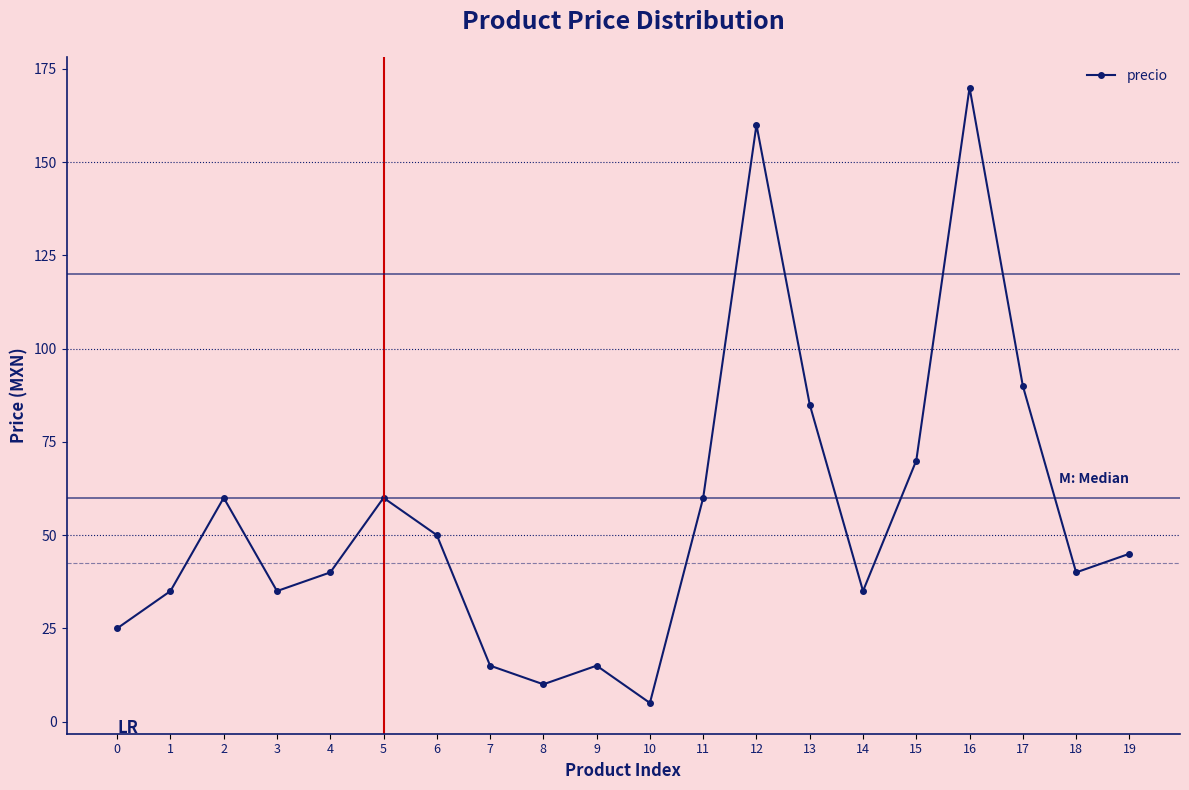

What is the difference between the maximum and minimum values?

165